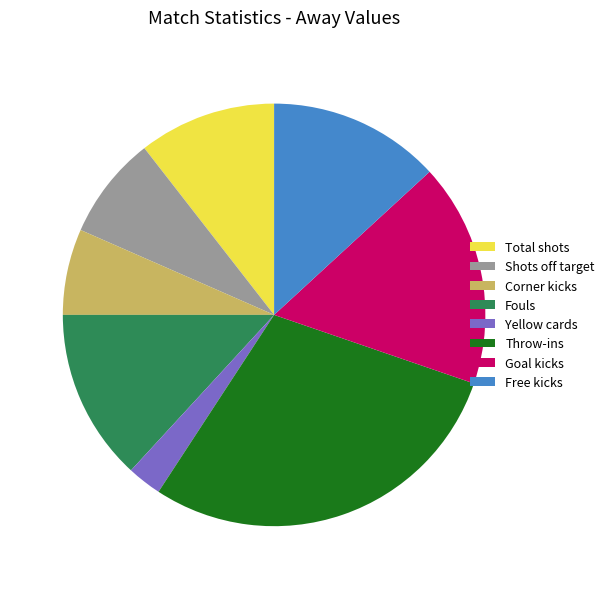

Is Fouls the majority of the pie?

No